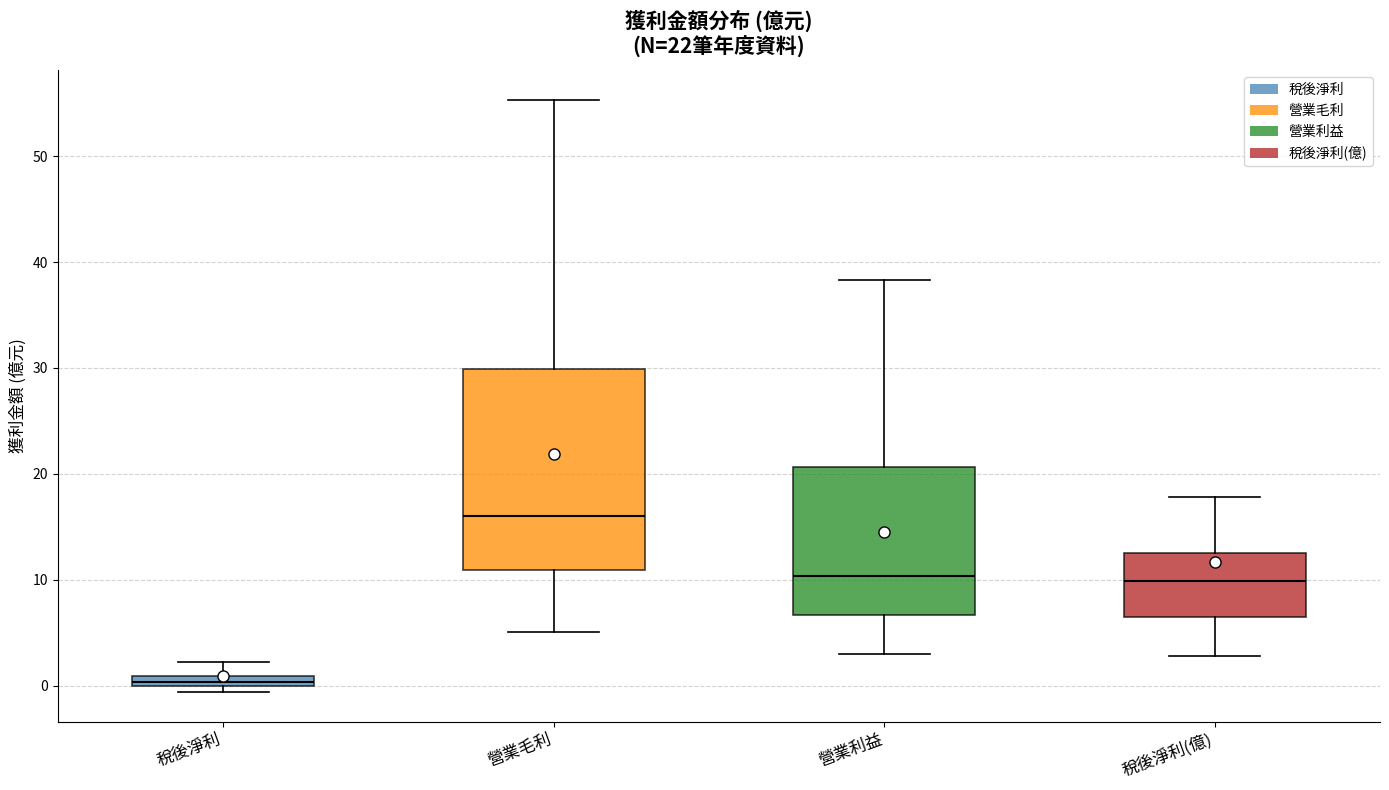

Which box is the tallest, from its lower edge to its upper edge?

營業毛利